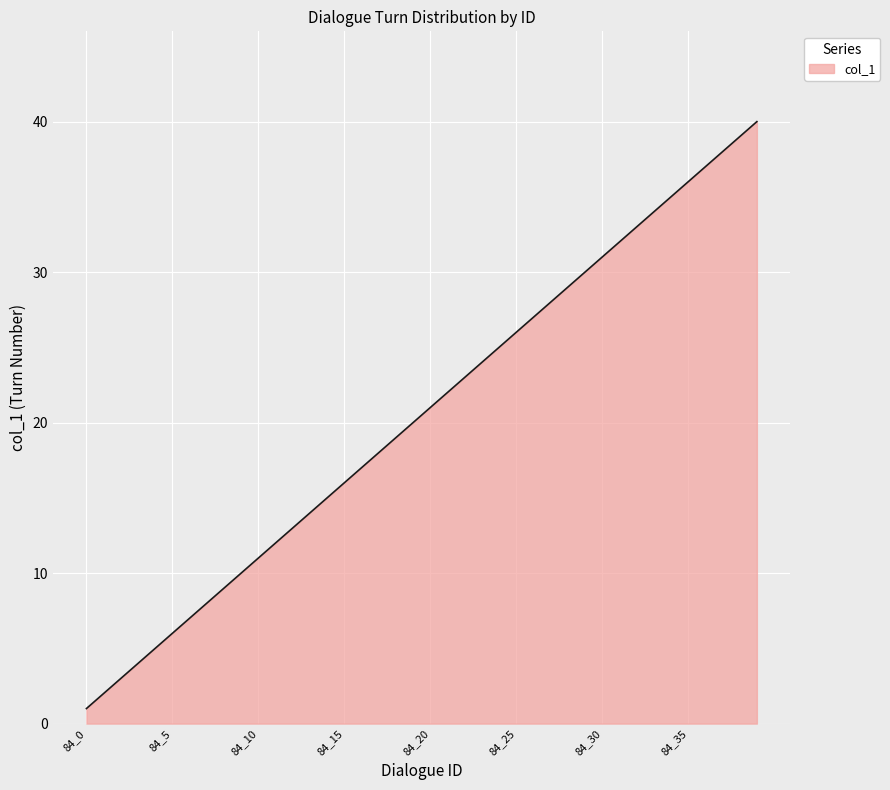

What is the difference between the maximum and minimum values?

39